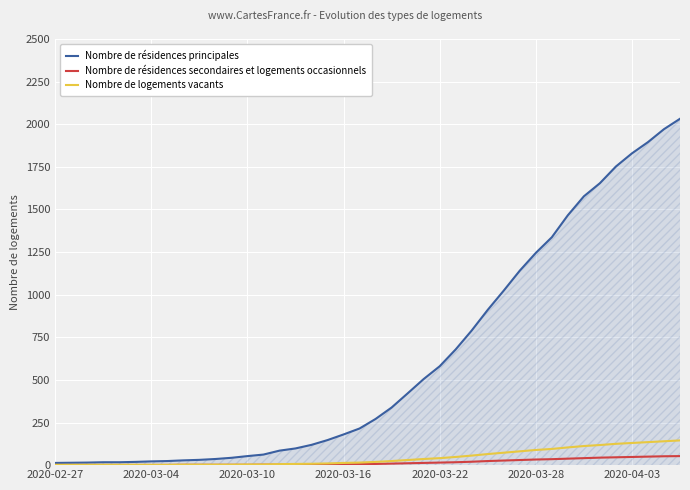

Which series has the widest spread of values?

Nombre de résidences principales